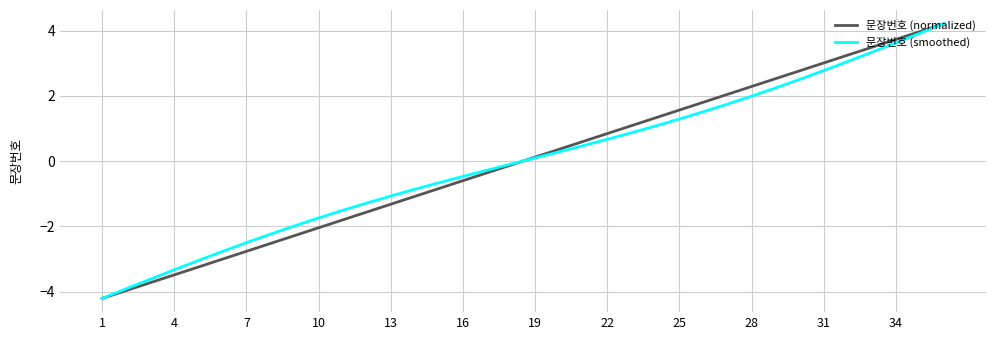

What is the minimum value for 문장번호 (smoothed)?

-4.2